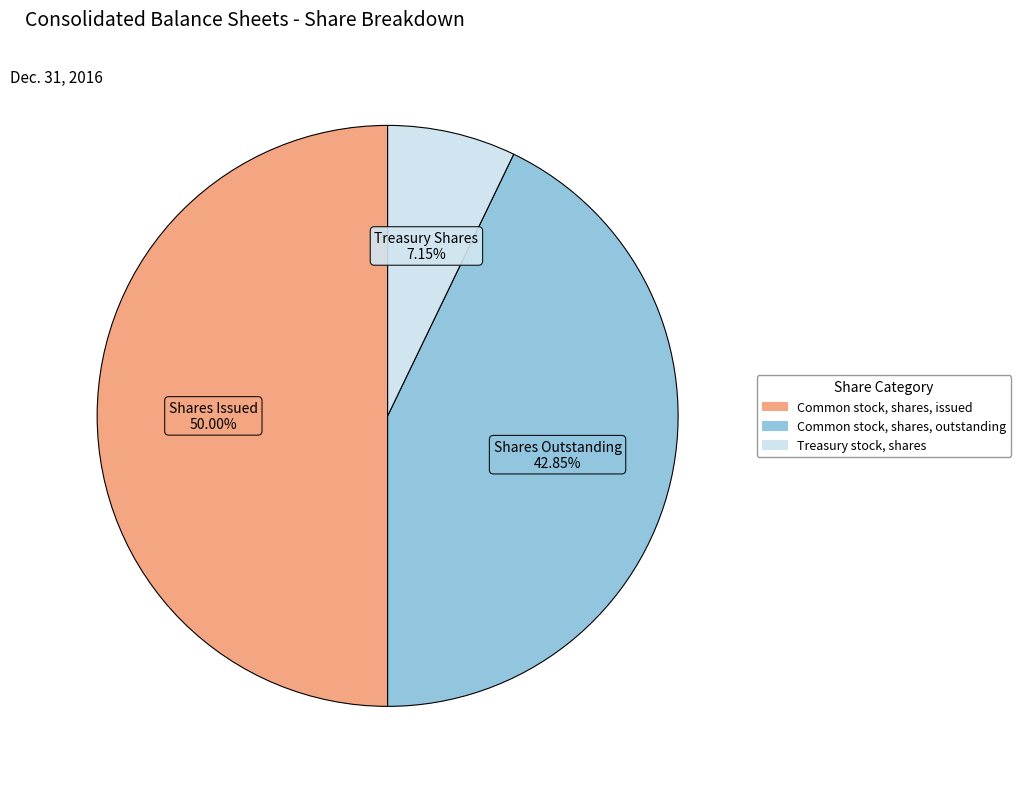

Does Common stock, shares, outstanding account for over 50% of the chart?

No